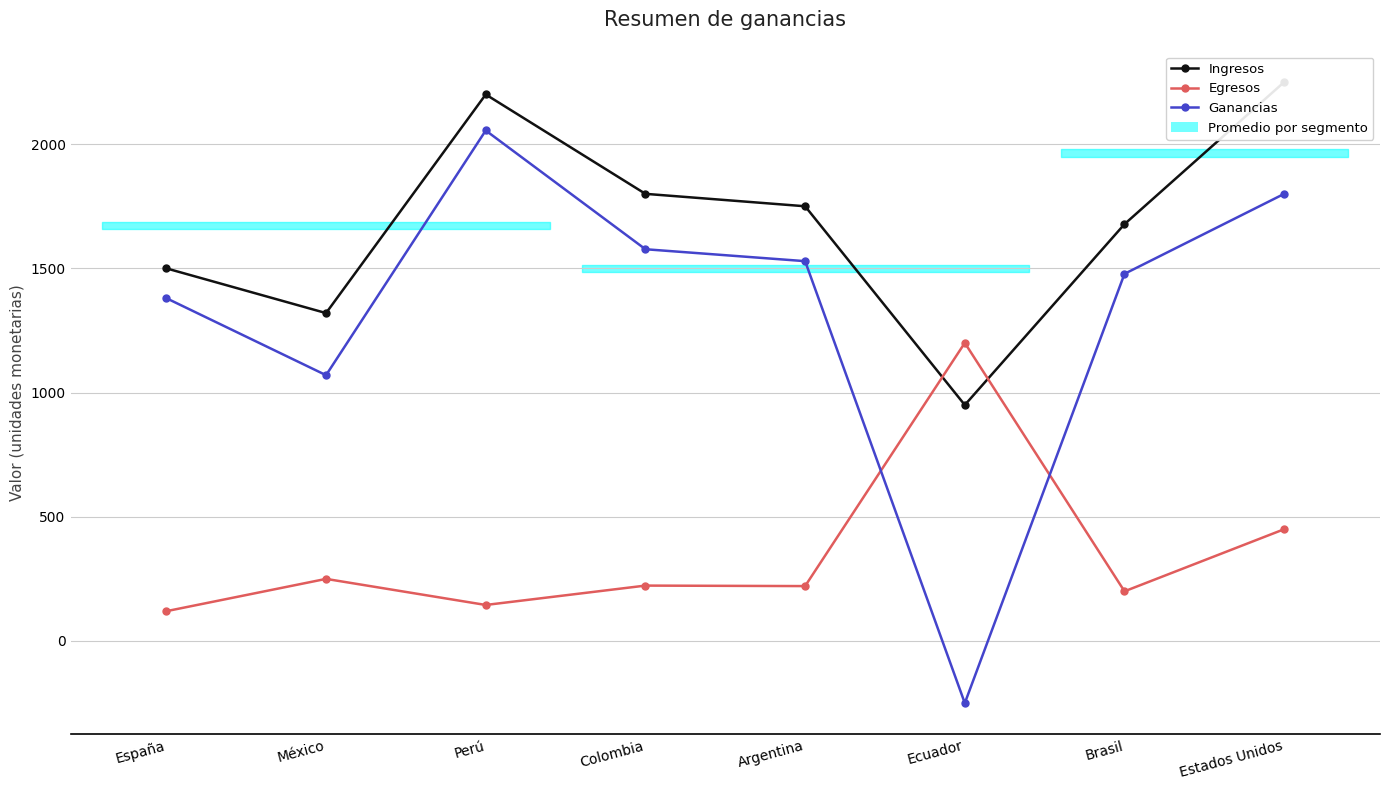

Is it true that Egresos equals 378 at México?

False